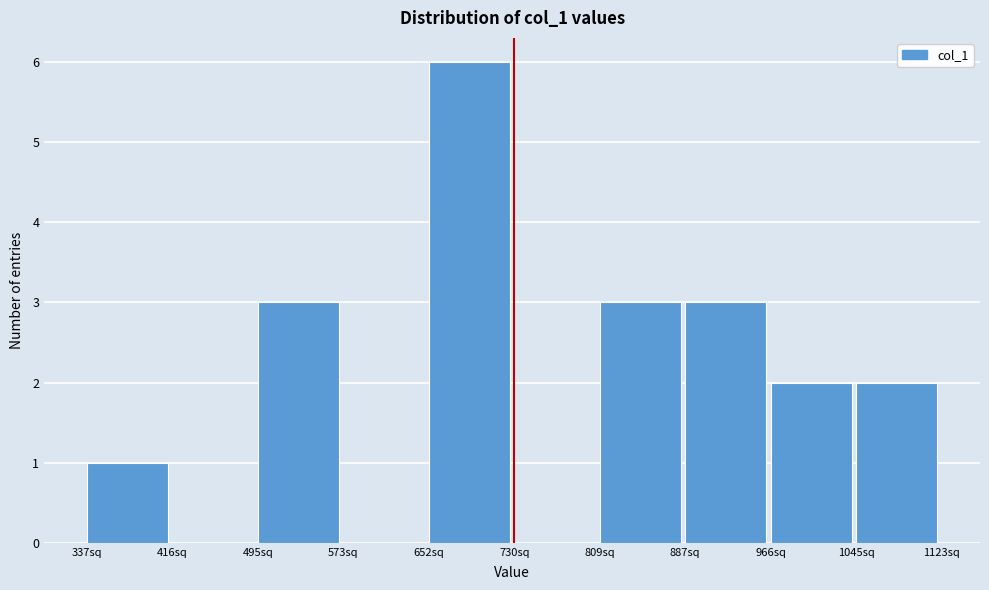

Reading left to right, list every bar in this chart as the range it spans on the x-axis followed by its height. Neither the bar edges nor the heights are printed on the chart, so give them approximately, as read against the axes.

340 to 420: 1
420 to 490: 0
490 to 570: 3
570 to 650: 0
650 to 730: 6
730 to 810: 0
810 to 890: 3
890 to 970: 3
970 to 1040: 2
1040 to 1120: 2